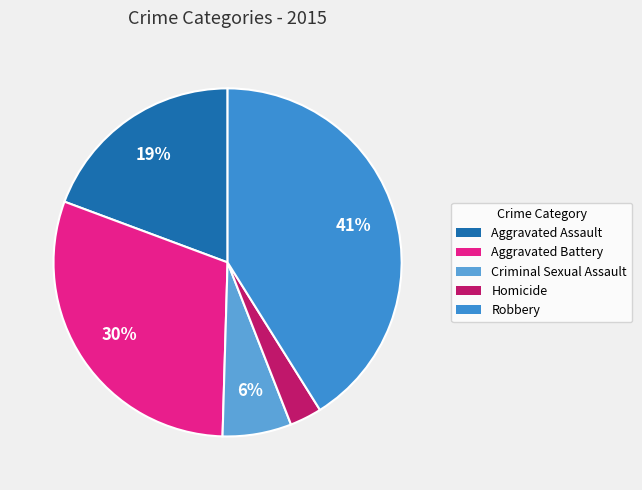

Count the number of slices in the pie.

5